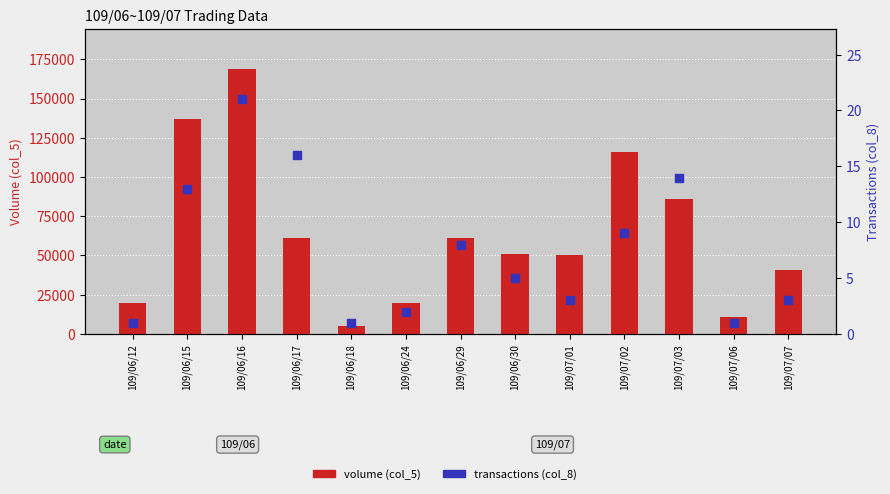

Which series has the largest total across all categories?

volume (col_5)